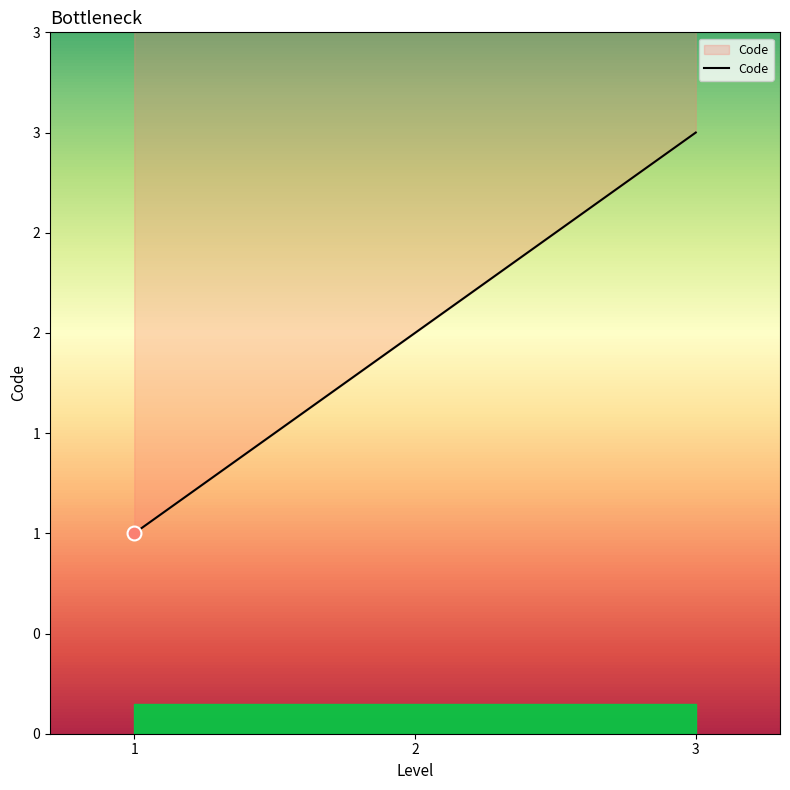

Is this an area chart (filled region under the line)?

No